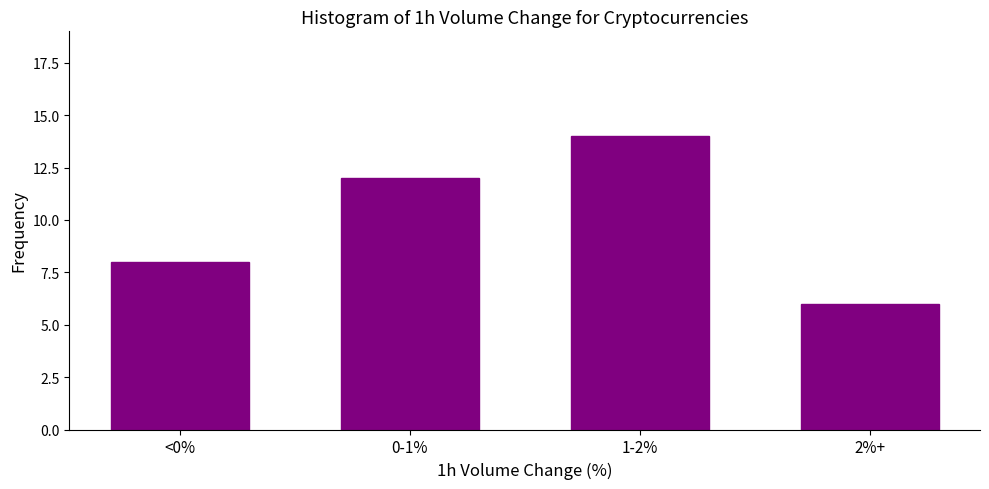

Reading right to left, extract all data points from this chart.

2%+=6	1-2%=14	0-1%=12	<0%=8